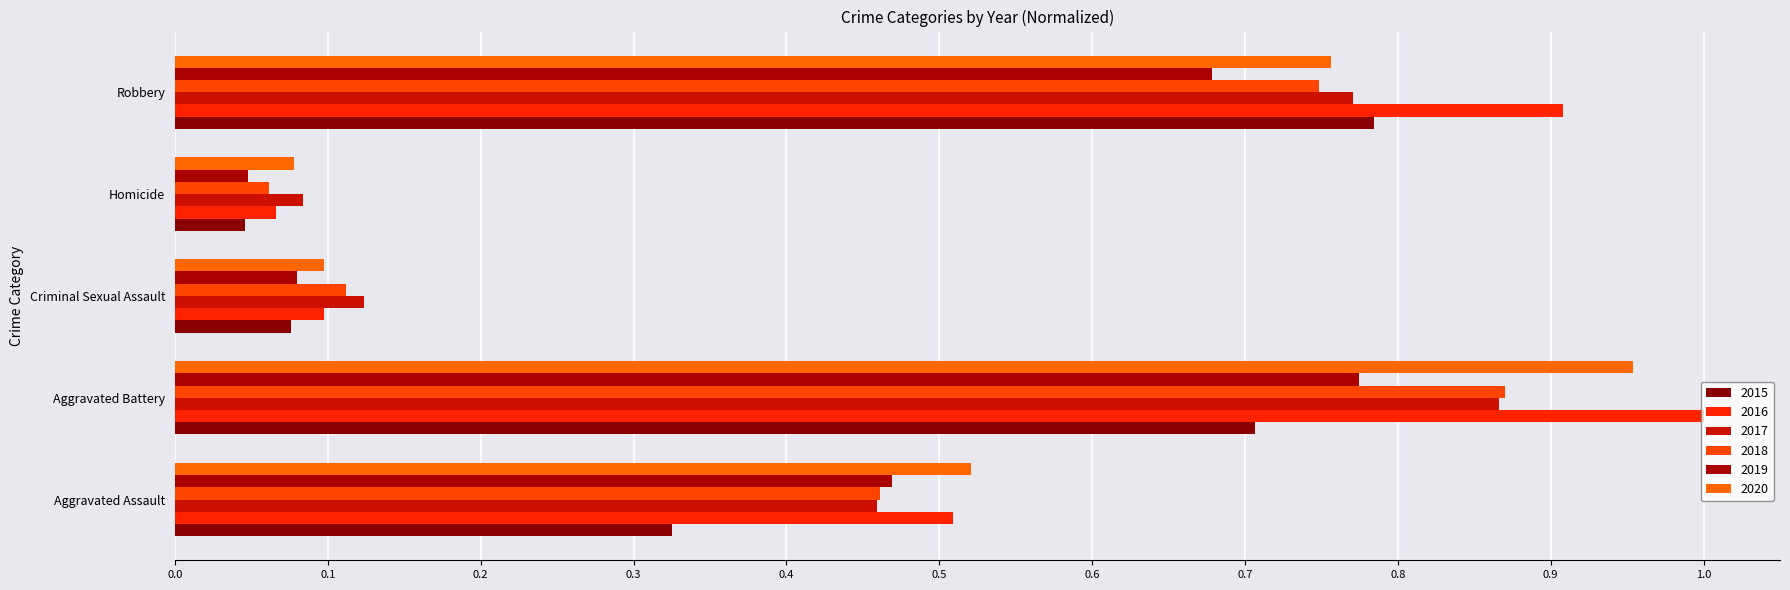

What position from the left is Homicide?

4